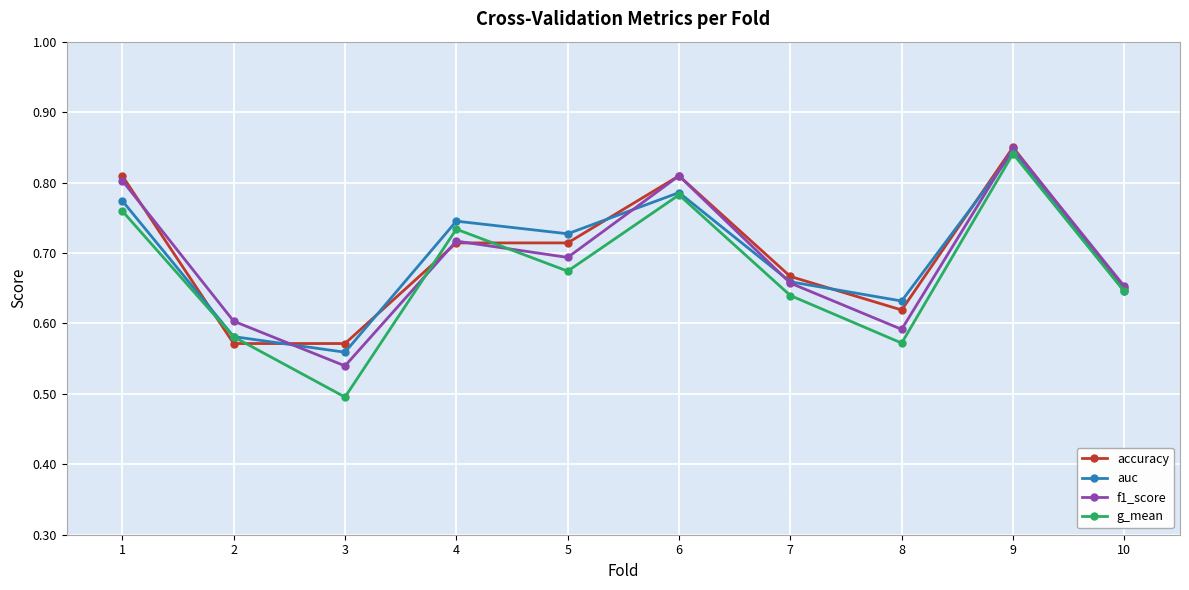

Between 3 and 7, which series saw the biggest shift?

g_mean